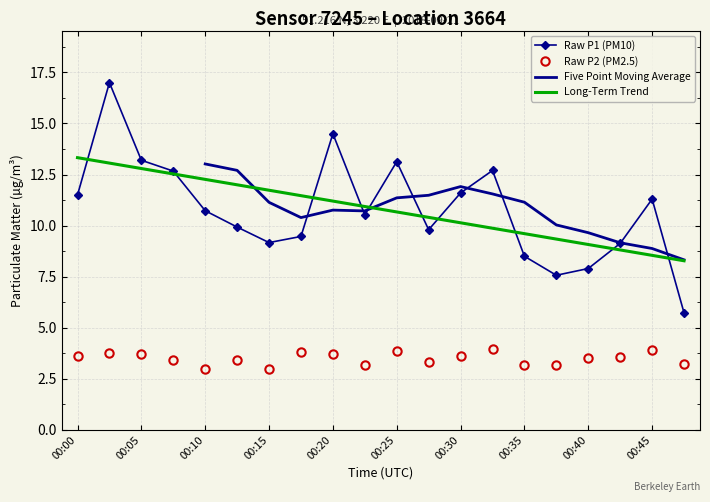

At which category does the chart reach its minimum across all series?

00:15